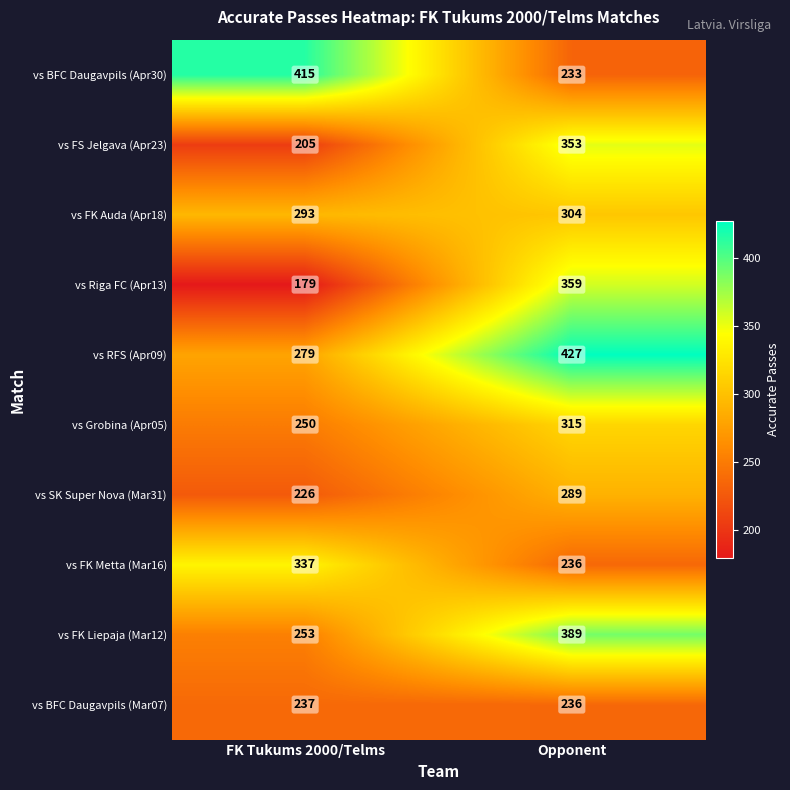

The vs FK Auda (Apr18) series shows 397 at Opponent. True or false?

False